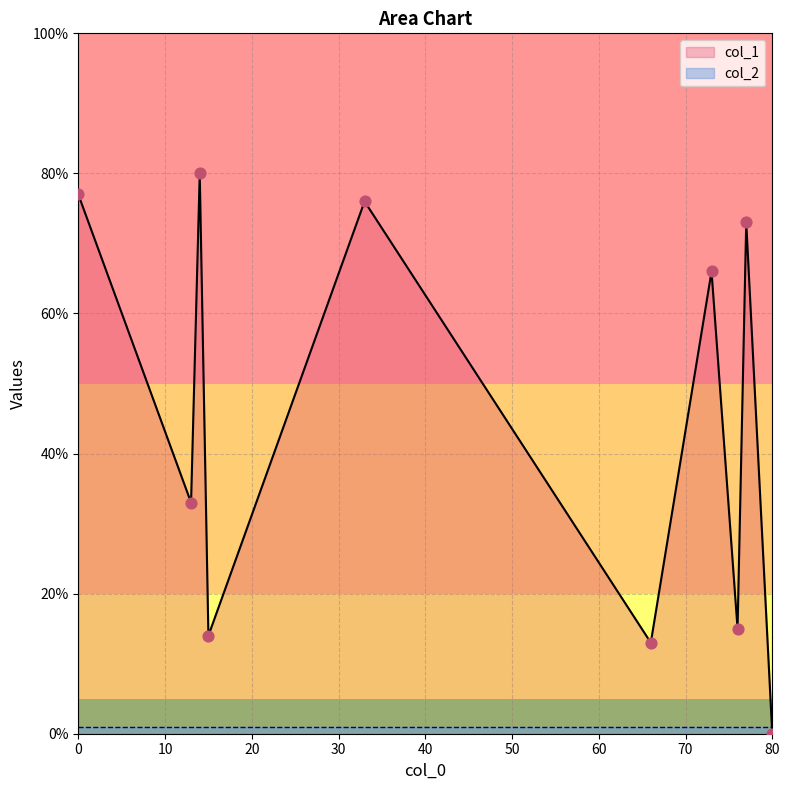

What are all the series names shown in the legend?

col_1, col_2